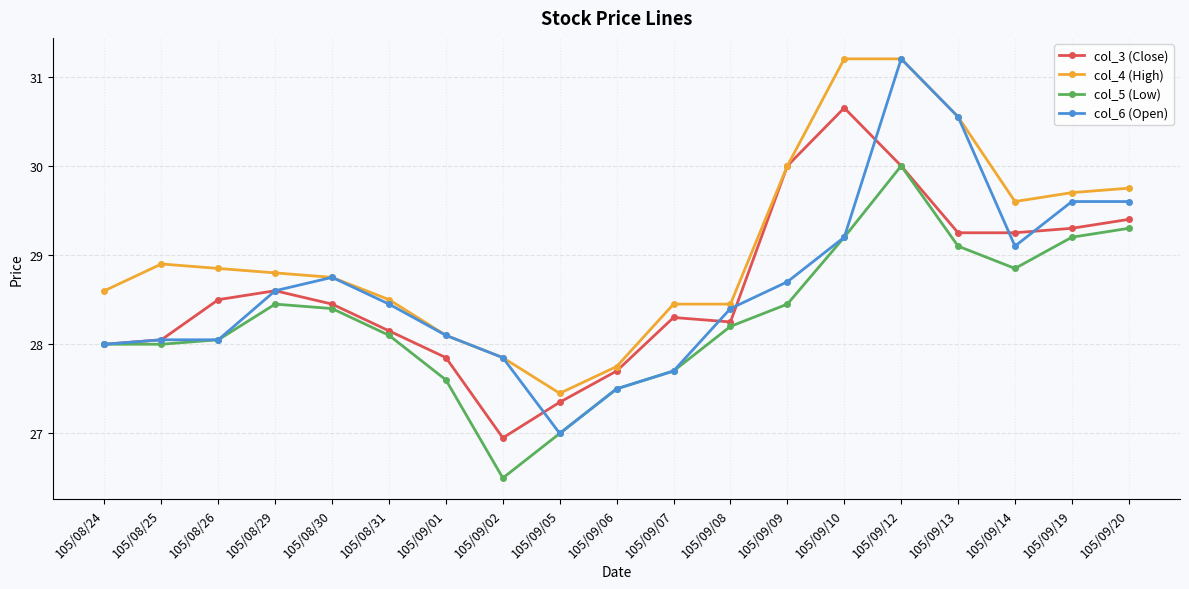

Which series changed the most between 105/09/05 and 105/09/09?

col_3 (Close)